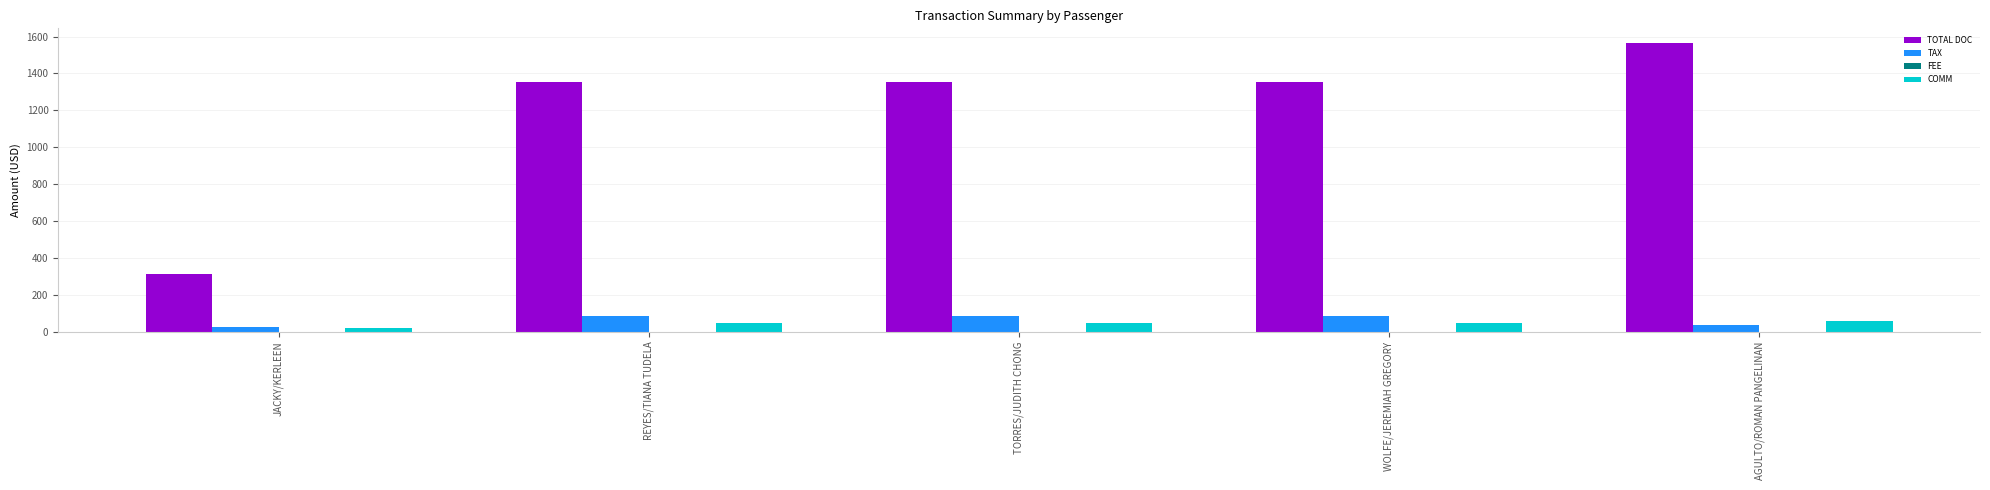

Is the value of COMM at AGULTO/ROMAN PANGELINAN greater than the value of TOTAL DOC at WOLFE/JEREMIAH GREGORY?

No